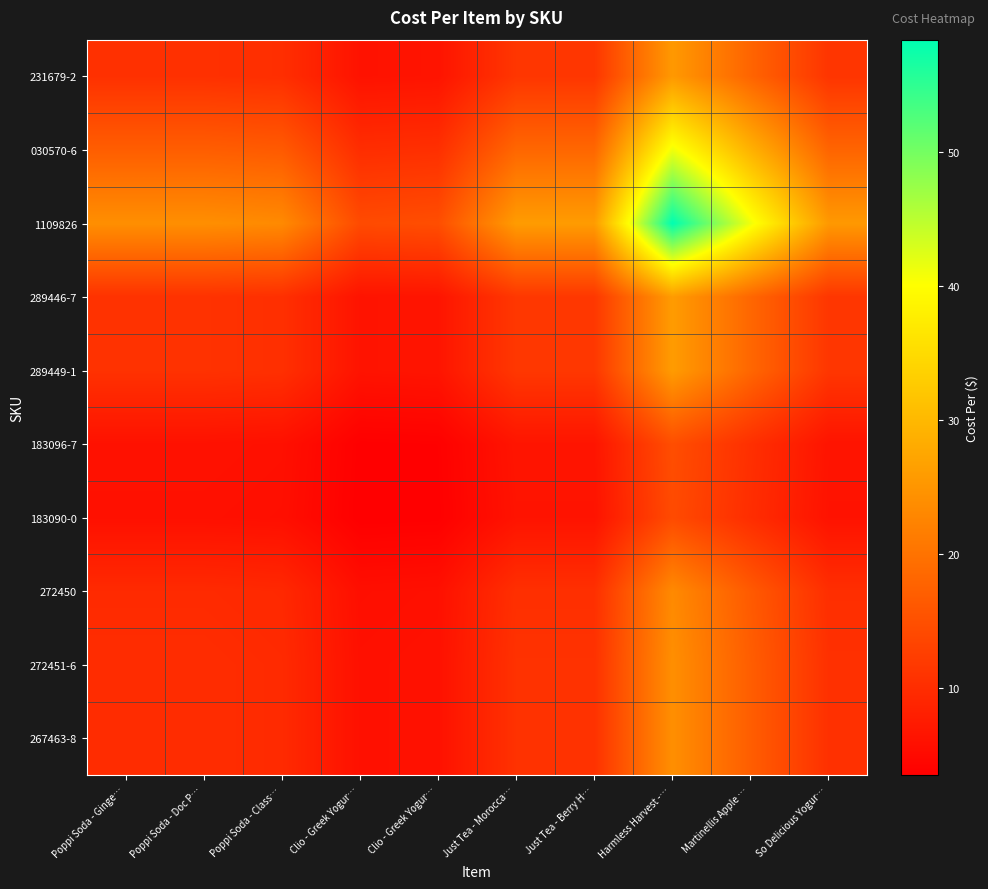

Reading right to left, extract all data points from this chart.

267463-8: So Delicious Yogur…=10.5	Martinellis Apple …=17.0	Harmless Harvest -…=24.1	Just Tea - Berry H…=10.7	Just Tea - Morocca…=10.7	Clio - Greek Yogur…=6.1	Clio - Greek Yogur…=5.9	Poppi Soda - Class…=9.6	Poppi Soda - Doc P…=9.9	Poppi Soda - Ginge…=9.9
272451-6: So Delicious Yogur…=10.5	Martinellis Apple …=17.0	Harmless Harvest -…=24.1	Just Tea - Berry H…=10.7	Just Tea - Morocca…=10.7	Clio - Greek Yogur…=6.1	Clio - Greek Yogur…=5.9	Poppi Soda - Class…=9.6	Poppi Soda - Doc P…=9.9	Poppi Soda - Ginge…=9.9
272450: So Delicious Yogur…=10.2	Martinellis Apple …=16.5	Harmless Harvest -…=23.4	Just Tea - Berry H…=10.4	Just Tea - Morocca…=10.4	Clio - Greek Yogur…=5.9	Clio - Greek Yogur…=5.7	Poppi Soda - Class…=9.3	Poppi Soda - Doc P…=9.6	Poppi Soda - Ginge…=9.6
183090-0: So Delicious Yogur…=6.2	Martinellis Apple …=10.1	Harmless Harvest -…=14.3	Just Tea - Berry H…=6.3	Just Tea - Morocca…=6.3	Clio - Greek Yogur…=3.6	Clio - Greek Yogur…=3.5	Poppi Soda - Class…=5.7	Poppi Soda - Doc P…=5.9	Poppi Soda - Ginge…=5.9
183096-7: So Delicious Yogur…=6.4	Martinellis Apple …=10.4	Harmless Harvest -…=14.7	Just Tea - Berry H…=6.5	Just Tea - Morocca…=6.5	Clio - Greek Yogur…=3.7	Clio - Greek Yogur…=3.6	Poppi Soda - Class…=5.9	Poppi Soda - Doc P…=6.1	Poppi Soda - Ginge…=6.1
289449-1: So Delicious Yogur…=11.3	Martinellis Apple …=18.3	Harmless Harvest -…=25.9	Just Tea - Berry H…=11.5	Just Tea - Morocca…=11.5	Clio - Greek Yogur…=6.5	Clio - Greek Yogur…=6.3	Poppi Soda - Class…=10.4	Poppi Soda - Doc P…=10.7	Poppi Soda - Ginge…=10.7
289446-7: So Delicious Yogur…=11.3	Martinellis Apple …=18.3	Harmless Harvest -…=25.9	Just Tea - Berry H…=11.5	Just Tea - Morocca…=11.5	Clio - Greek Yogur…=6.5	Clio - Greek Yogur…=6.3	Poppi Soda - Class…=10.4	Poppi Soda - Doc P…=10.7	Poppi Soda - Ginge…=10.7
1109826: So Delicious Yogur…=25.5	Martinellis Apple …=41.2	Harmless Harvest -…=58.4	Just Tea - Berry H…=25.9	Just Tea - Morocca…=25.9	Clio - Greek Yogur…=14.7	Clio - Greek Yogur…=14.3	Poppi Soda - Class…=23.4	Poppi Soda - Doc P…=24.1	Poppi Soda - Ginge…=24.1
030570-6: So Delicious Yogur…=18.0	Martinellis Apple …=29.0	Harmless Harvest -…=41.2	Just Tea - Berry H…=18.3	Just Tea - Morocca…=18.3	Clio - Greek Yogur…=10.4	Clio - Greek Yogur…=10.1	Poppi Soda - Class…=16.5	Poppi Soda - Doc P…=17.0	Poppi Soda - Ginge…=17.0
231679-2: So Delicious Yogur…=11.1	Martinellis Apple …=18.0	Harmless Harvest -…=25.5	Just Tea - Berry H…=11.3	Just Tea - Morocca…=11.3	Clio - Greek Yogur…=6.4	Clio - Greek Yogur…=6.2	Poppi Soda - Class…=10.2	Poppi Soda - Doc P…=10.5	Poppi Soda - Ginge…=10.5